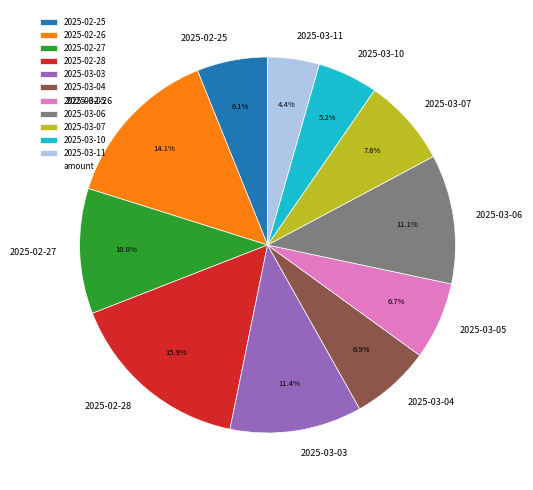

To the nearest percent, what is the average slice percentage?

9%